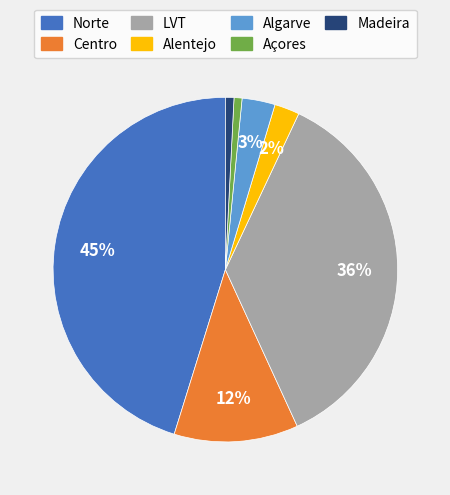

Between LVT and Algarve, which is larger?

LVT